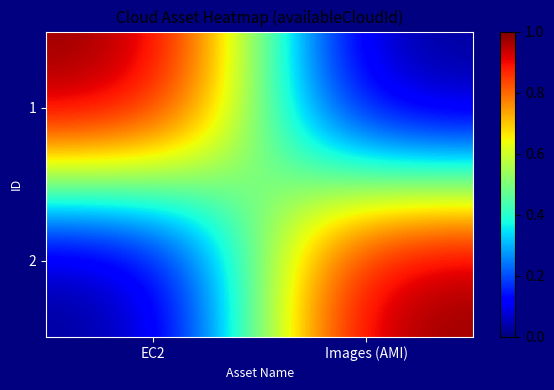

What is the difference between the highest and lowest values at Images (AMI)?

1